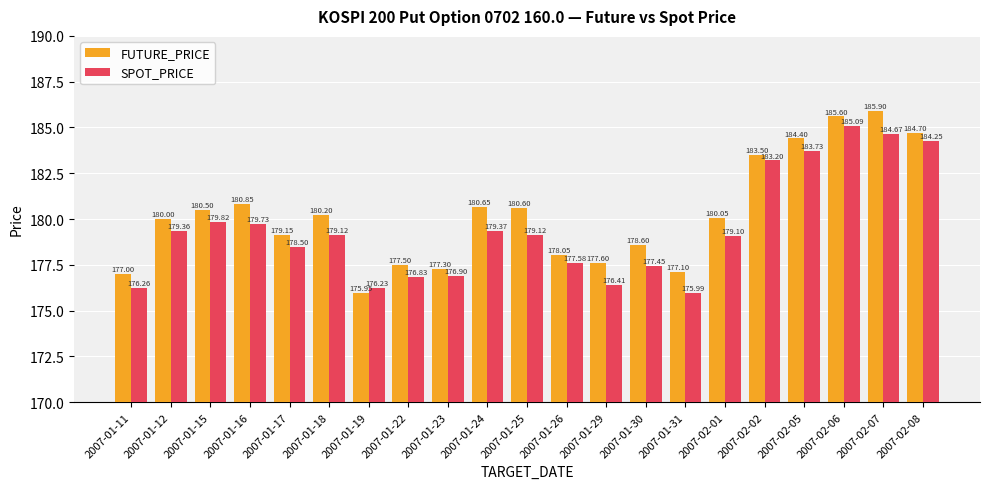

What is the difference between the second highest and minimum values in the SPOT_PRICE series?

8.7